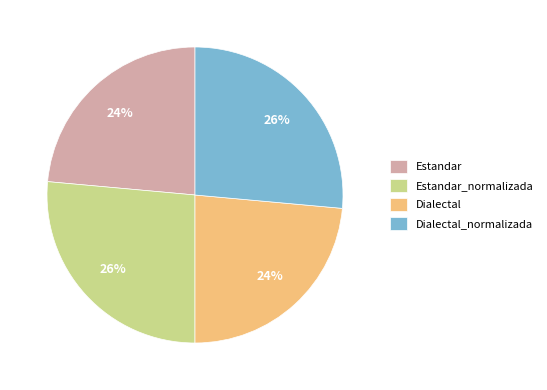

To the nearest percent, what is the average slice percentage?

25%